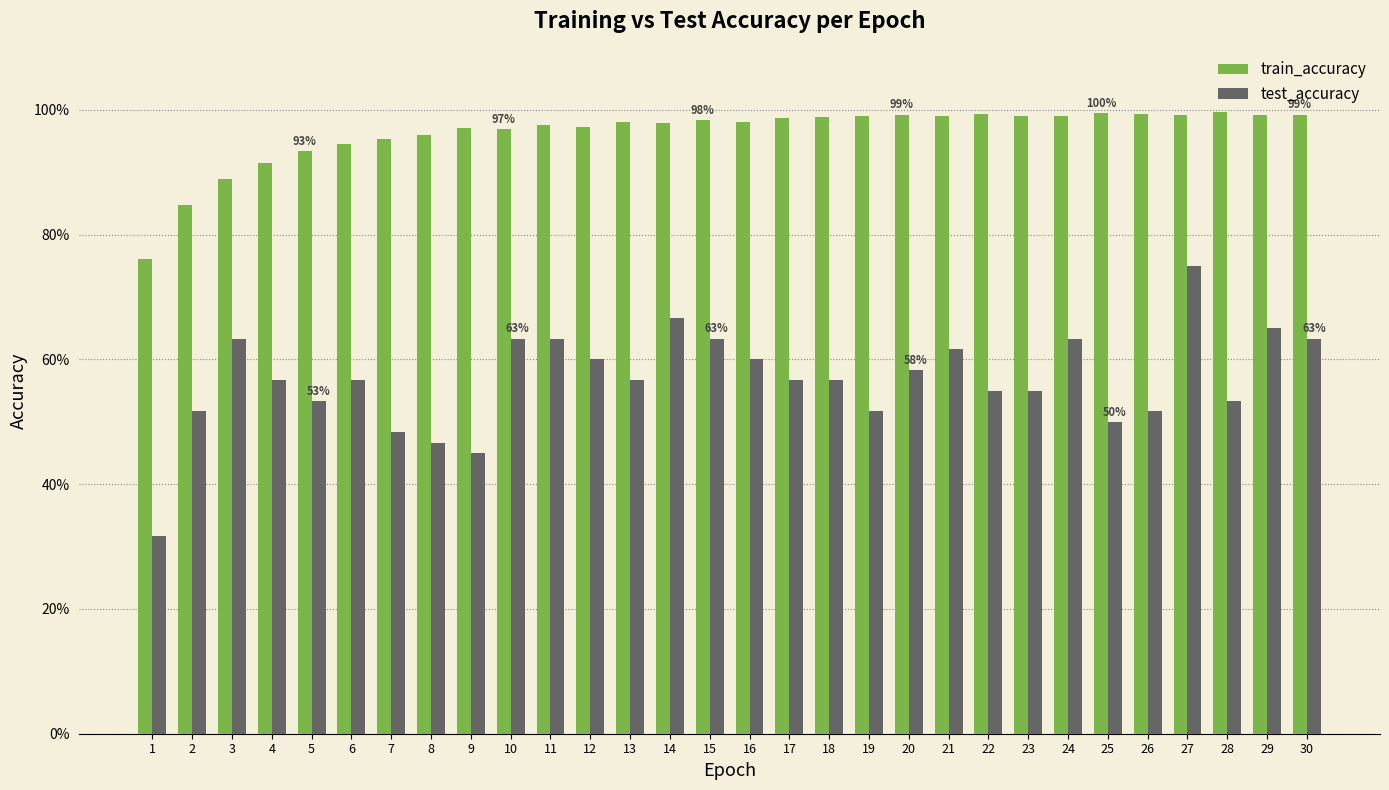

Which series has the largest total across all categories?

train_accuracy